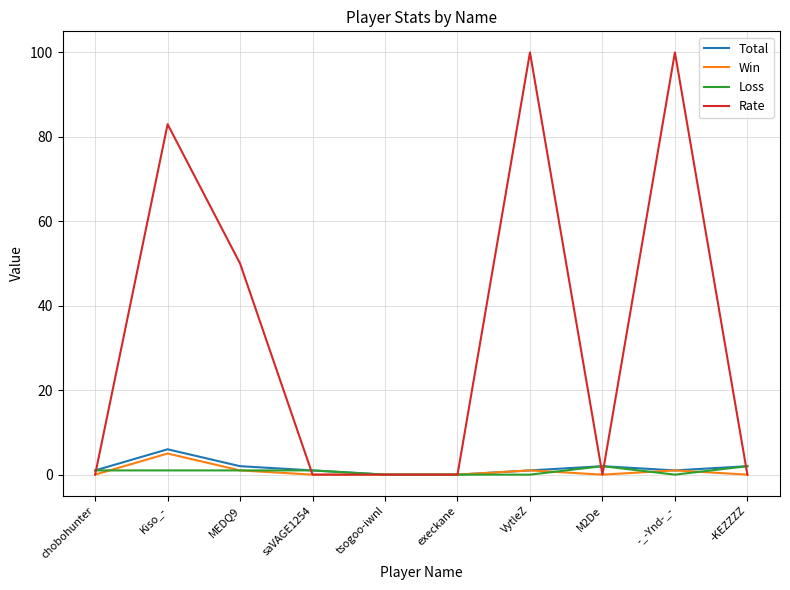

At which category does Rate reach its first local peak?

Kiso_-